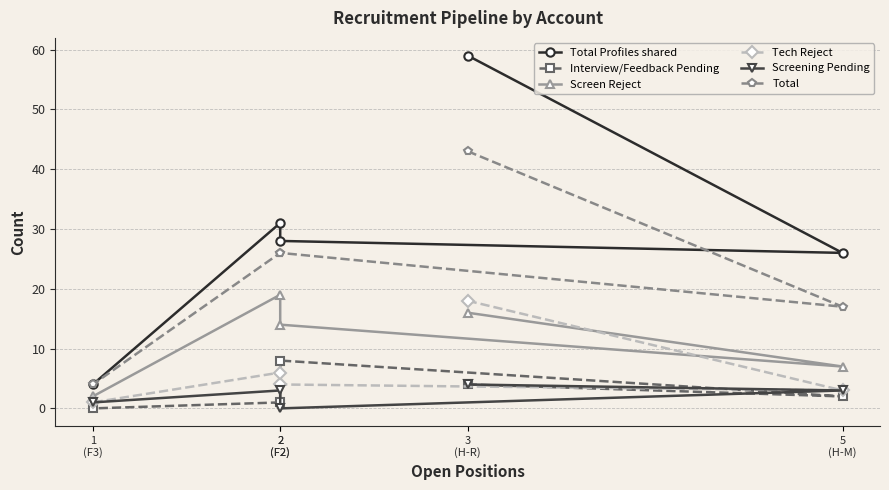

Which series has the largest total across all categories?

Total Profiles shared